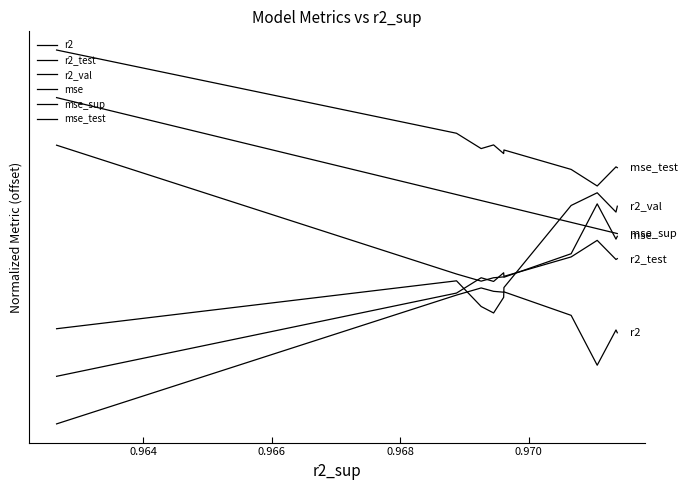

How many interior local peaks does the r2_test series have?

3